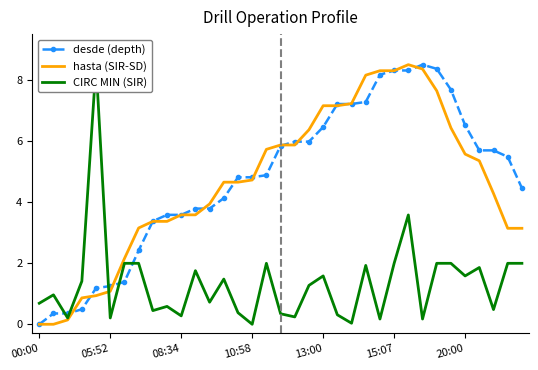

Count the number of data series in this chart.

3